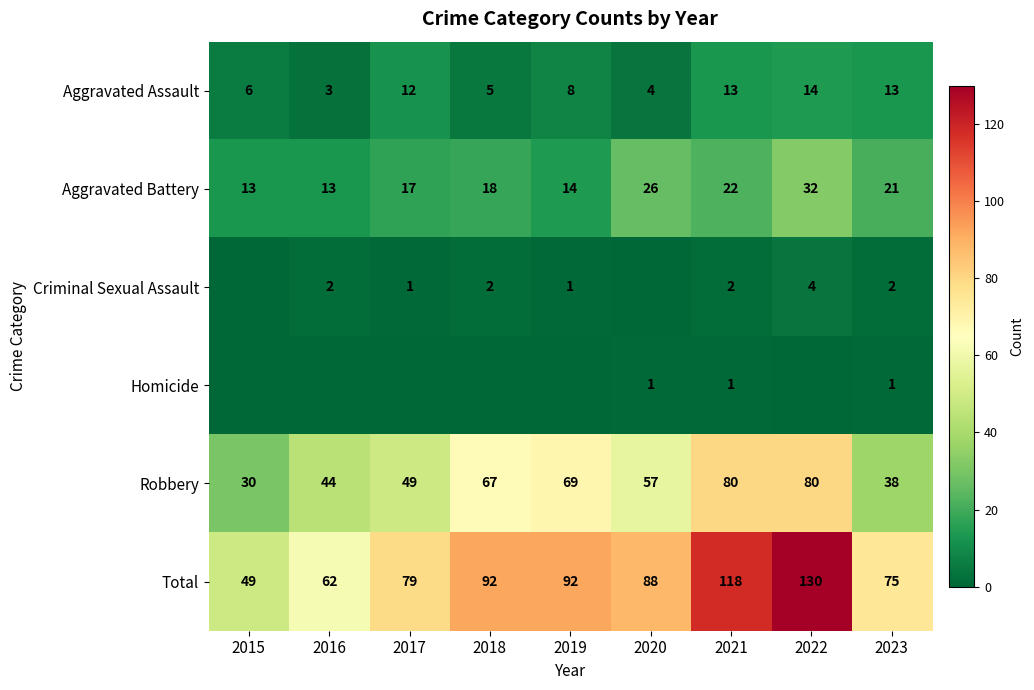

At which category is the sum across all series the highest?

2022